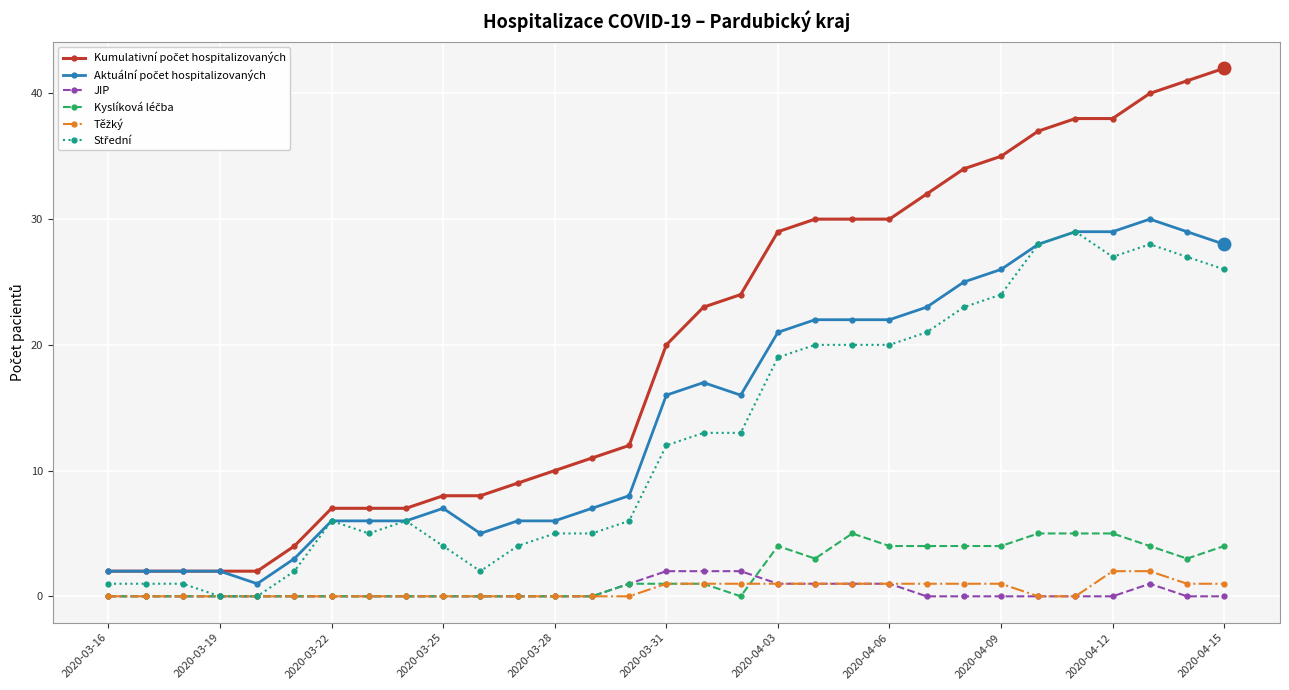

What is the greatest value displayed?

42